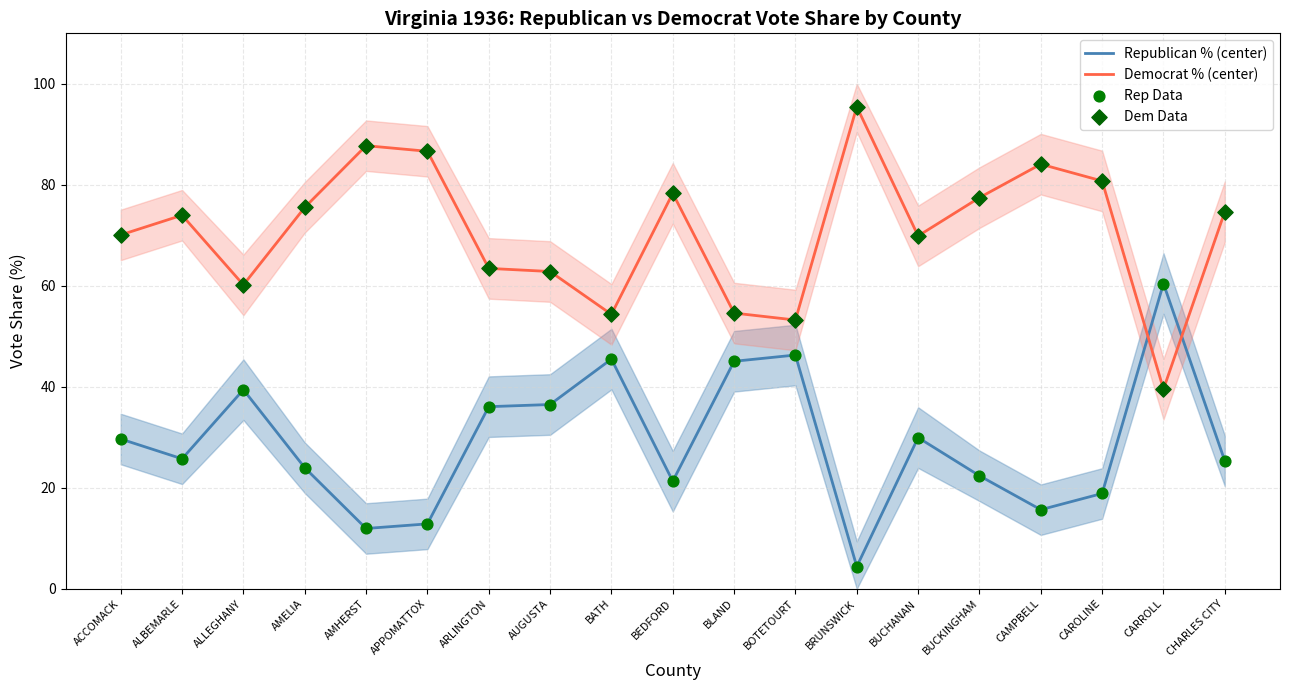

What are all the series names shown in the legend?

Republican % (center), Democrat % (center), Rep Data, Dem Data